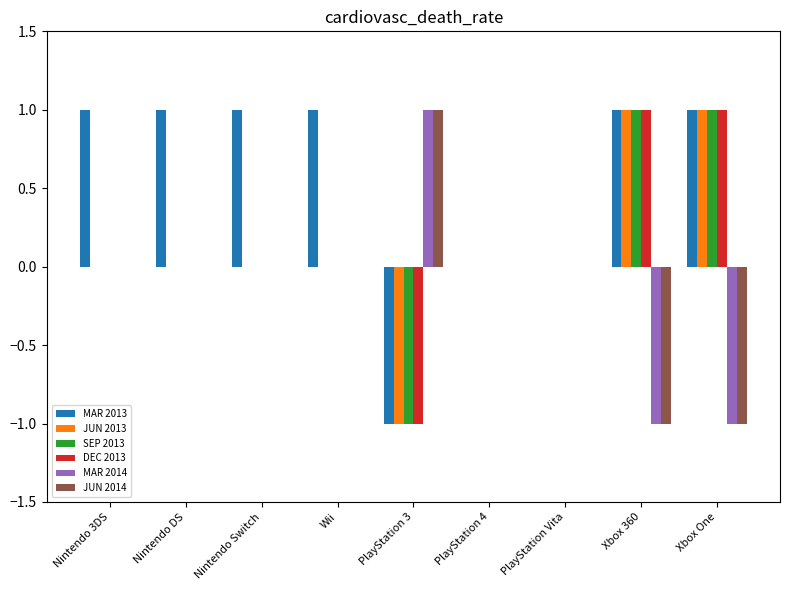

Is the value of MAR 2013 at Wii greater than the value of MAR 2014 at PlayStation Vita?

Yes